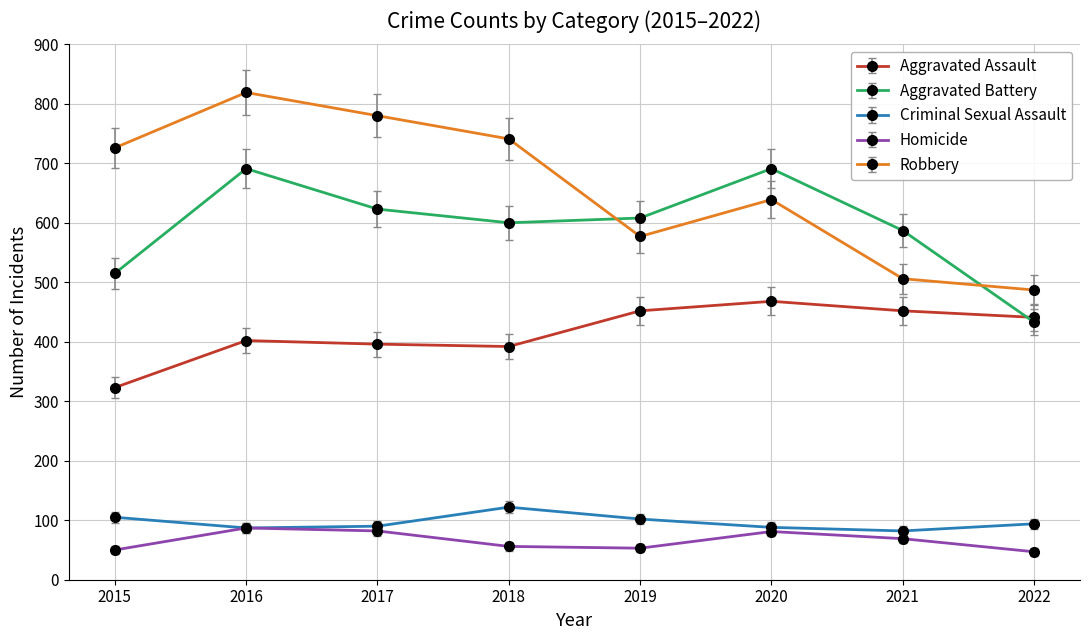

How many data points does each series have?

8